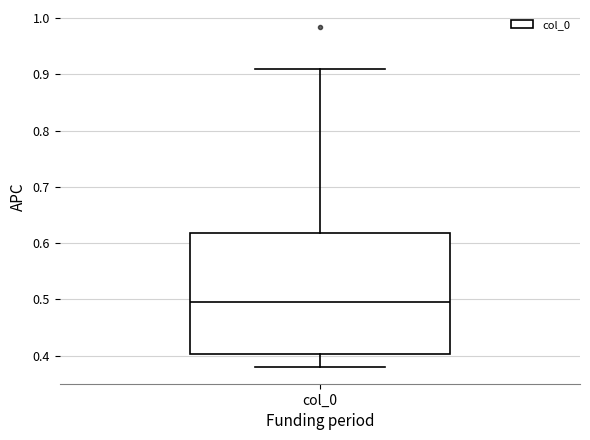

Where is the lower edge of the box for col_0 on the y-axis? The values are not printed on the chart, so give them approximately, as read against the axis.

0.40